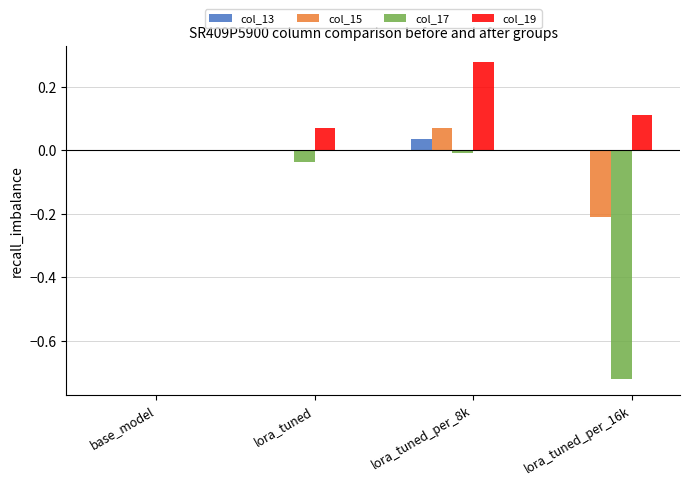

Which category has the highest value across all series?

lora_tuned_per_8k